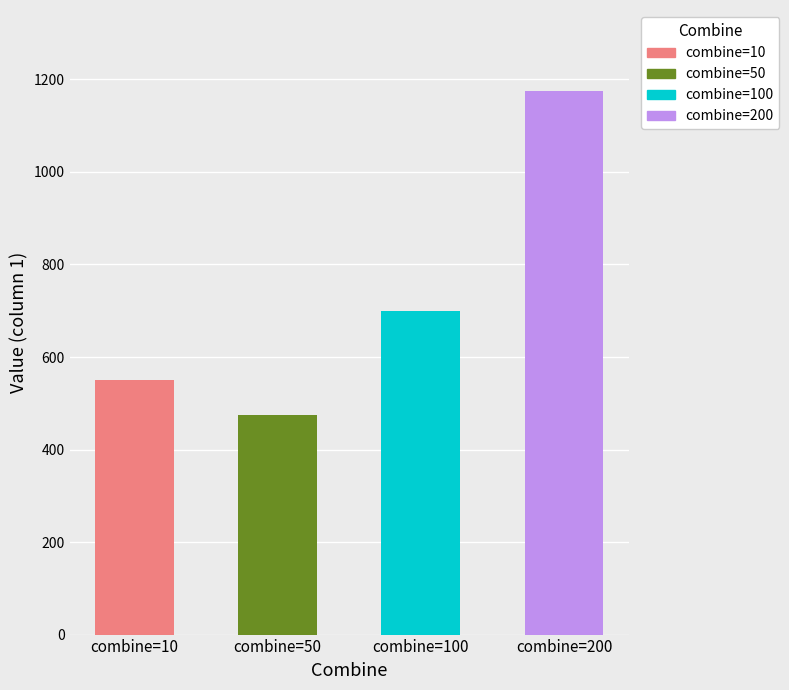

The combine=10 series shows 91 at 8. True or false?

False